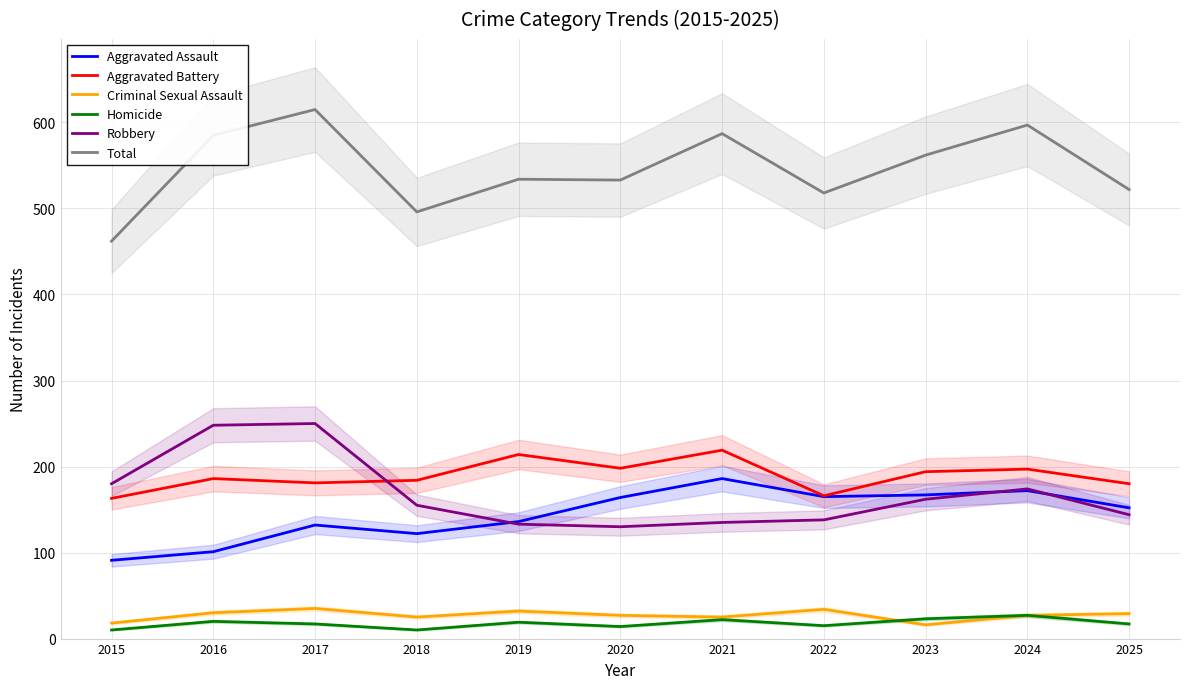

Where is Homicide nearest to the value 18?

2017